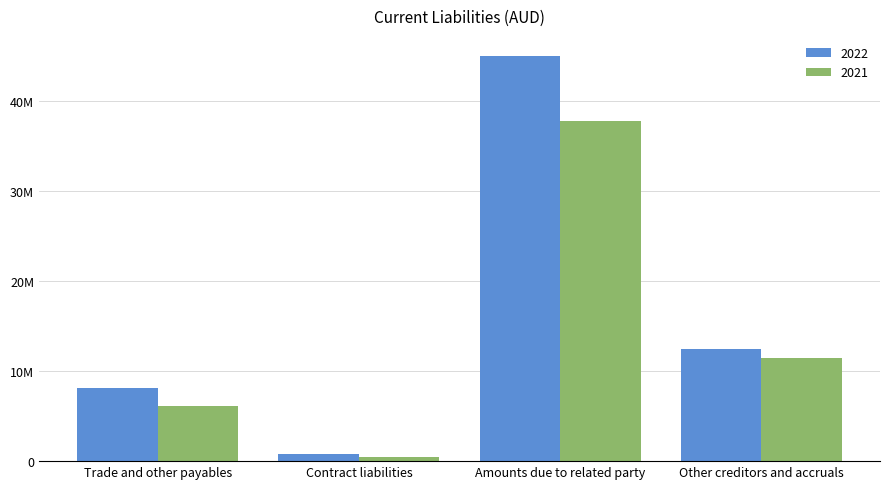

Which label corresponds to the smallest value in the chart?

Contract liabilities